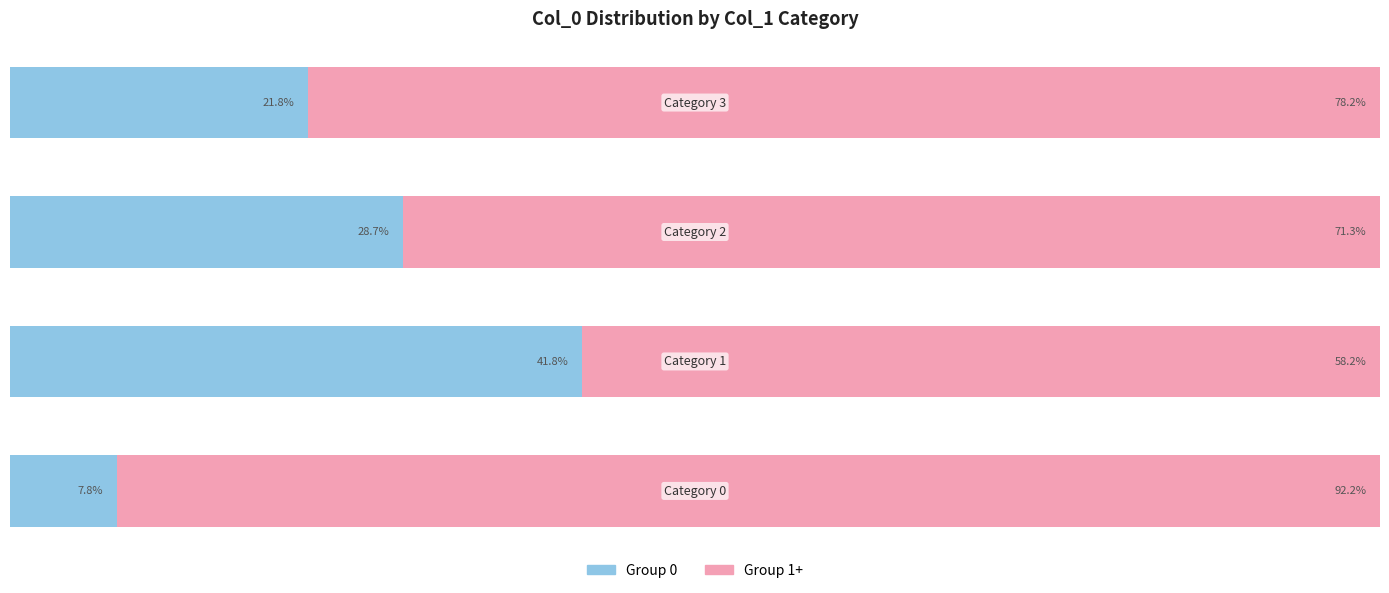

Reading left to right, list all the values displayed in this chart.

Group 0 (left %): 7.8	41.8	28.7	21.8
Group 1+ (right %): 92.2	58.2	71.3	78.2